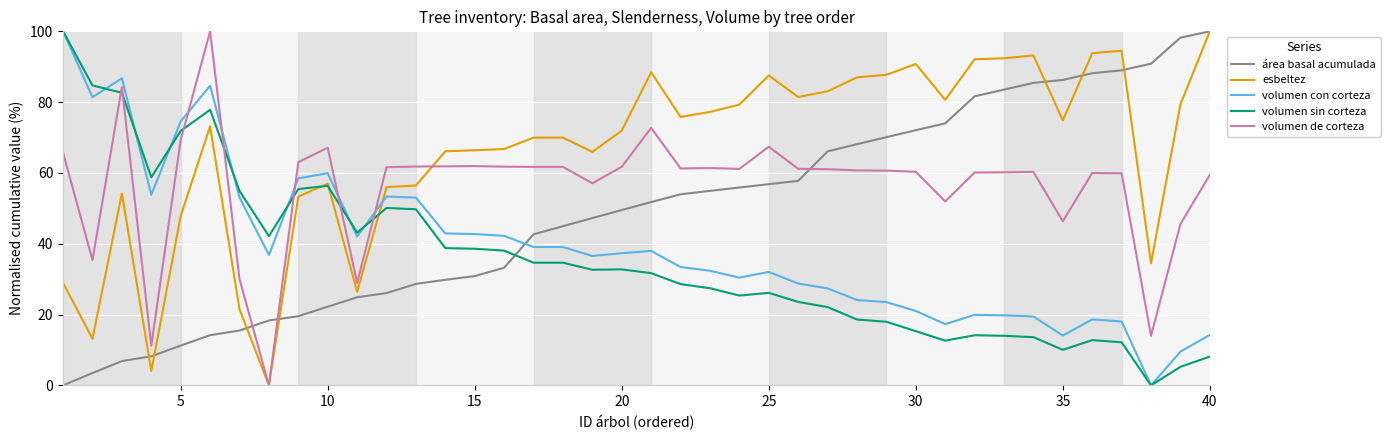

Which series has the largest total across all categories?

esbeltez